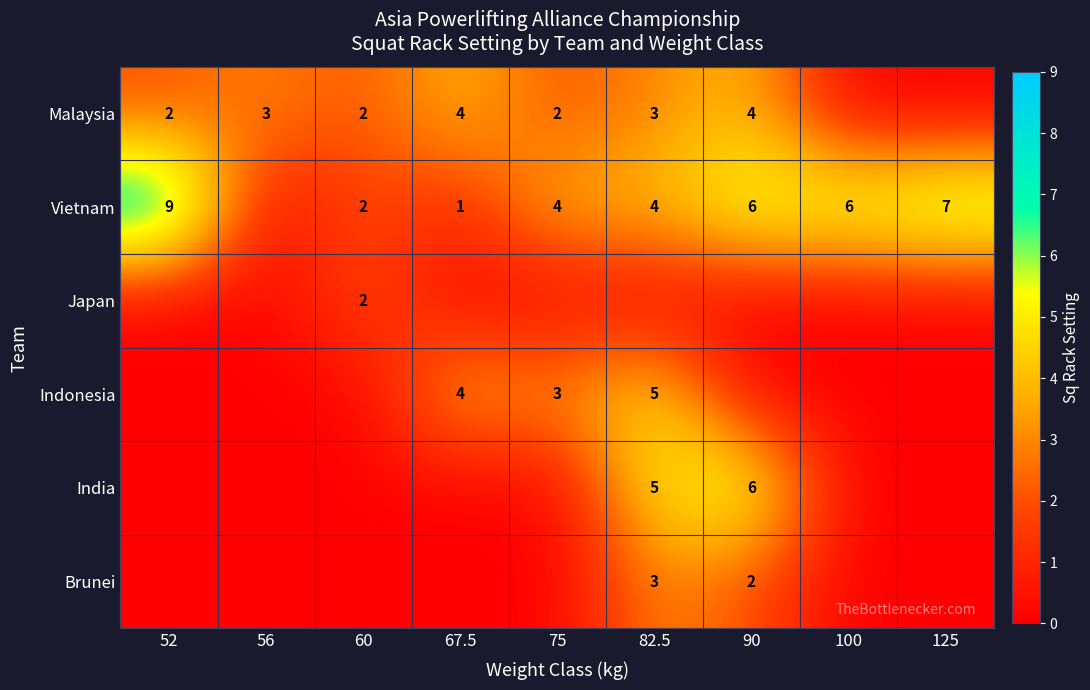

Which label corresponds to the smallest value in the chart?

100